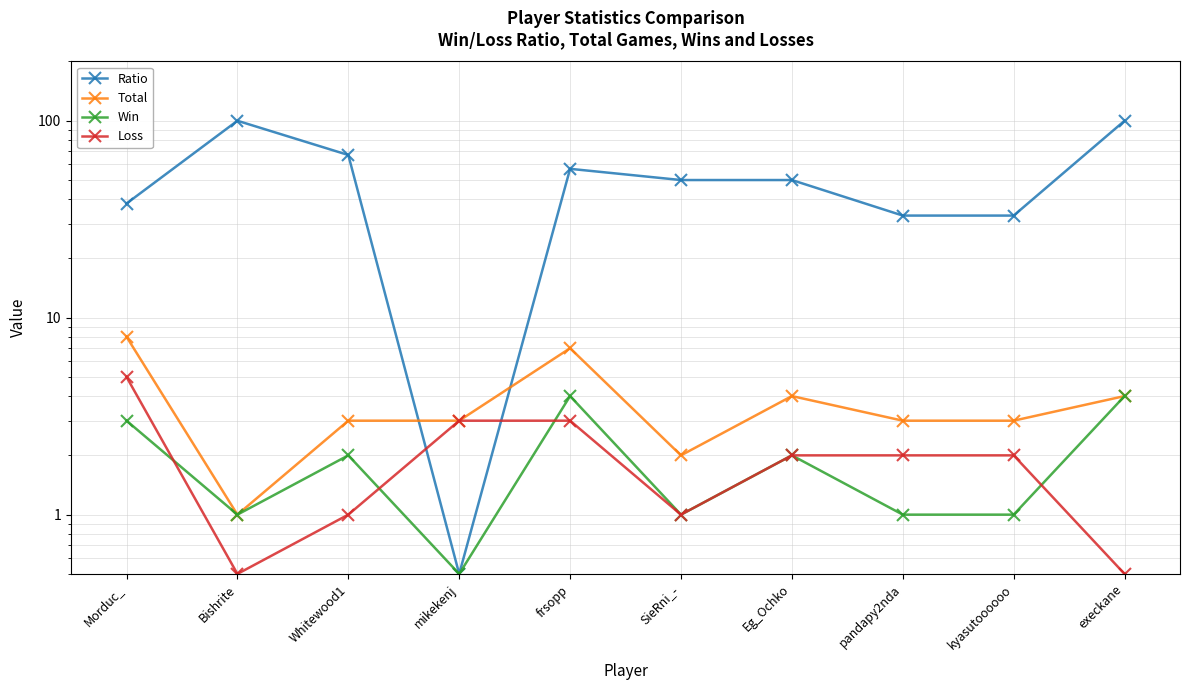

Where is Ratio nearest to the value 50?

SieRni_-